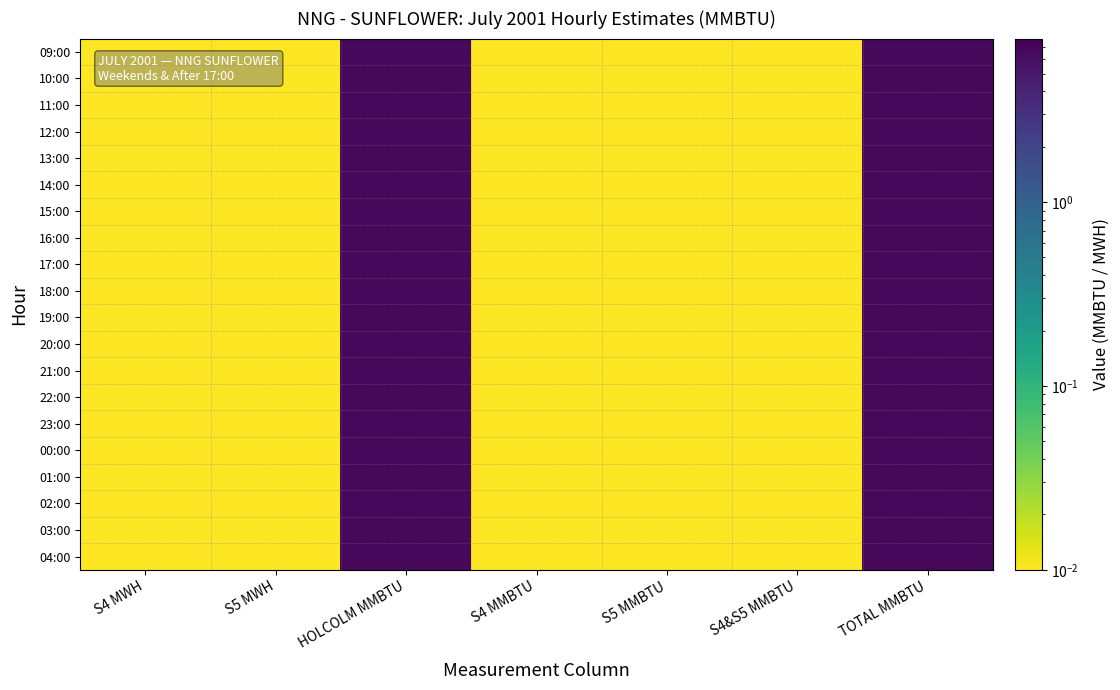

Reading left to right, list all the values displayed in this chart.

09:00: S4 MWH=0.0	S5 MWH=0.0	HOLCOLM MMBTU=6.8	S4 MMBTU=0.0	S5 MMBTU=0.0	S4&S5 MMBTU=0.0	TOTAL MMBTU=6.8
10:00: S4 MWH=0.0	S5 MWH=0.0	HOLCOLM MMBTU=6.8	S4 MMBTU=0.0	S5 MMBTU=0.0	S4&S5 MMBTU=0.0	TOTAL MMBTU=6.8
11:00: S4 MWH=0.0	S5 MWH=0.0	HOLCOLM MMBTU=6.8	S4 MMBTU=0.0	S5 MMBTU=0.0	S4&S5 MMBTU=0.0	TOTAL MMBTU=6.8
12:00: S4 MWH=0.0	S5 MWH=0.0	HOLCOLM MMBTU=6.8	S4 MMBTU=0.0	S5 MMBTU=0.0	S4&S5 MMBTU=0.0	TOTAL MMBTU=6.8
13:00: S4 MWH=0.0	S5 MWH=0.0	HOLCOLM MMBTU=6.8	S4 MMBTU=0.0	S5 MMBTU=0.0	S4&S5 MMBTU=0.0	TOTAL MMBTU=6.8
14:00: S4 MWH=0.0	S5 MWH=0.0	HOLCOLM MMBTU=6.8	S4 MMBTU=0.0	S5 MMBTU=0.0	S4&S5 MMBTU=0.0	TOTAL MMBTU=6.8
15:00: S4 MWH=0.0	S5 MWH=0.0	HOLCOLM MMBTU=6.8	S4 MMBTU=0.0	S5 MMBTU=0.0	S4&S5 MMBTU=0.0	TOTAL MMBTU=6.8
16:00: S4 MWH=0.0	S5 MWH=0.0	HOLCOLM MMBTU=6.8	S4 MMBTU=0.0	S5 MMBTU=0.0	S4&S5 MMBTU=0.0	TOTAL MMBTU=6.8
17:00: S4 MWH=0.0	S5 MWH=0.0	HOLCOLM MMBTU=6.8	S4 MMBTU=0.0	S5 MMBTU=0.0	S4&S5 MMBTU=0.0	TOTAL MMBTU=6.8
18:00: S4 MWH=0.0	S5 MWH=0.0	HOLCOLM MMBTU=6.8	S4 MMBTU=0.0	S5 MMBTU=0.0	S4&S5 MMBTU=0.0	TOTAL MMBTU=6.8
19:00: S4 MWH=0.0	S5 MWH=0.0	HOLCOLM MMBTU=6.8	S4 MMBTU=0.0	S5 MMBTU=0.0	S4&S5 MMBTU=0.0	TOTAL MMBTU=6.8
20:00: S4 MWH=0.0	S5 MWH=0.0	HOLCOLM MMBTU=6.8	S4 MMBTU=0.0	S5 MMBTU=0.0	S4&S5 MMBTU=0.0	TOTAL MMBTU=6.8
21:00: S4 MWH=0.0	S5 MWH=0.0	HOLCOLM MMBTU=6.8	S4 MMBTU=0.0	S5 MMBTU=0.0	S4&S5 MMBTU=0.0	TOTAL MMBTU=6.8
22:00: S4 MWH=0.0	S5 MWH=0.0	HOLCOLM MMBTU=6.8	S4 MMBTU=0.0	S5 MMBTU=0.0	S4&S5 MMBTU=0.0	TOTAL MMBTU=6.8
23:00: S4 MWH=0.0	S5 MWH=0.0	HOLCOLM MMBTU=6.8	S4 MMBTU=0.0	S5 MMBTU=0.0	S4&S5 MMBTU=0.0	TOTAL MMBTU=6.8
00:00: S4 MWH=0.0	S5 MWH=0.0	HOLCOLM MMBTU=6.8	S4 MMBTU=0.0	S5 MMBTU=0.0	S4&S5 MMBTU=0.0	TOTAL MMBTU=6.8
01:00: S4 MWH=0.0	S5 MWH=0.0	HOLCOLM MMBTU=6.8	S4 MMBTU=0.0	S5 MMBTU=0.0	S4&S5 MMBTU=0.0	TOTAL MMBTU=6.8
02:00: S4 MWH=0.0	S5 MWH=0.0	HOLCOLM MMBTU=6.8	S4 MMBTU=0.0	S5 MMBTU=0.0	S4&S5 MMBTU=0.0	TOTAL MMBTU=6.8
03:00: S4 MWH=0.0	S5 MWH=0.0	HOLCOLM MMBTU=6.8	S4 MMBTU=0.0	S5 MMBTU=0.0	S4&S5 MMBTU=0.0	TOTAL MMBTU=6.8
04:00: S4 MWH=0.0	S5 MWH=0.0	HOLCOLM MMBTU=6.8	S4 MMBTU=0.0	S5 MMBTU=0.0	S4&S5 MMBTU=0.0	TOTAL MMBTU=6.8